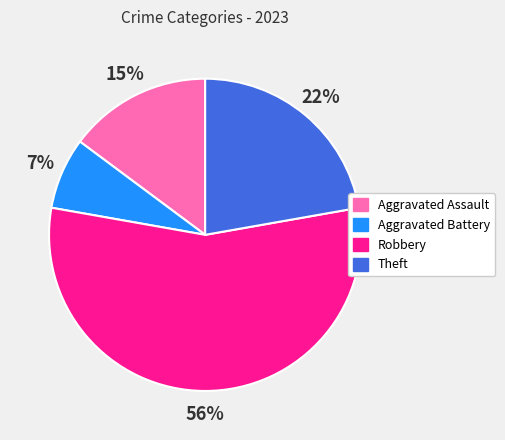

To the nearest percent, what is the difference between the Theft and Aggravated Assault slice percentages?

7%